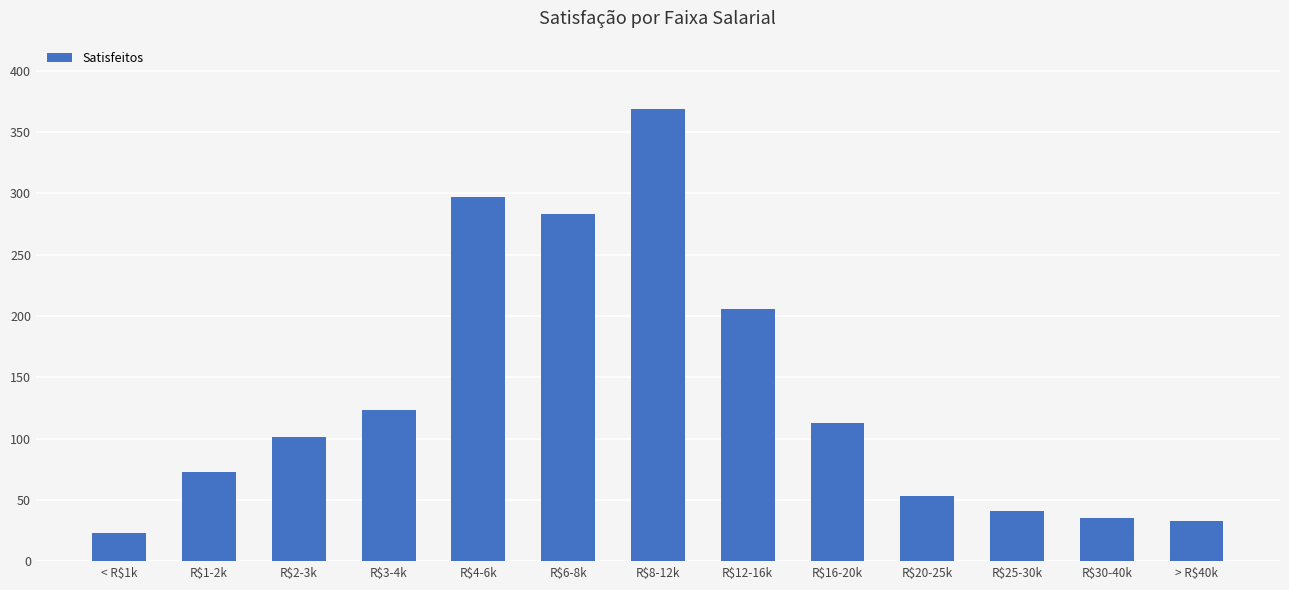

How many bars are there in total?

13